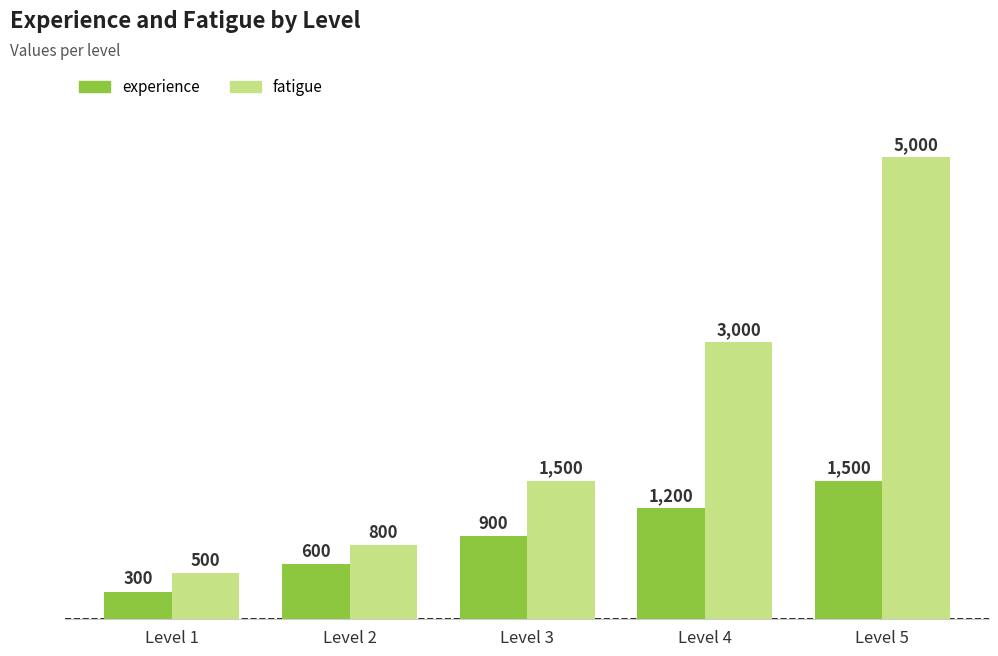

Rank the categories by fatigue value from highest to lowest.

Level 5, Level 4, Level 3, Level 2, Level 1